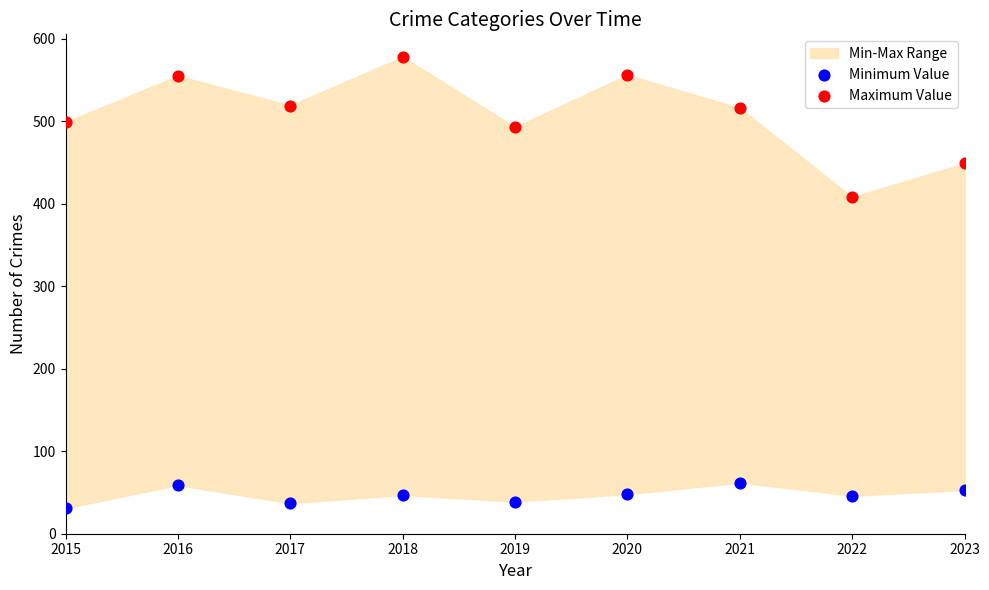

Across all series, what Y value is closest to 304?

408